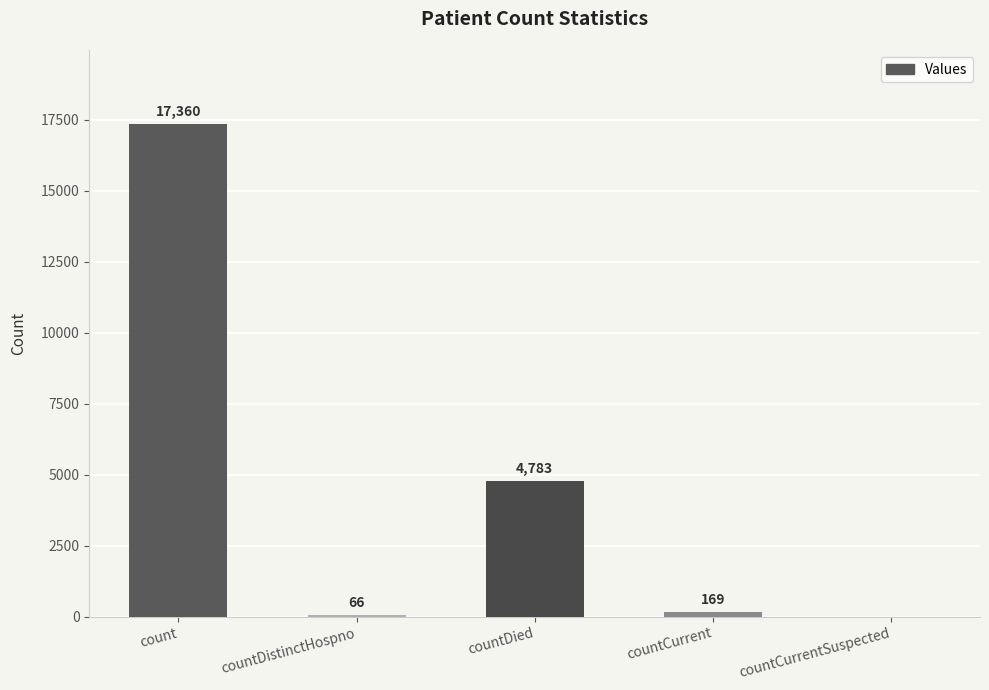

Between countDied and countCurrentSuspected, which is larger?

countDied